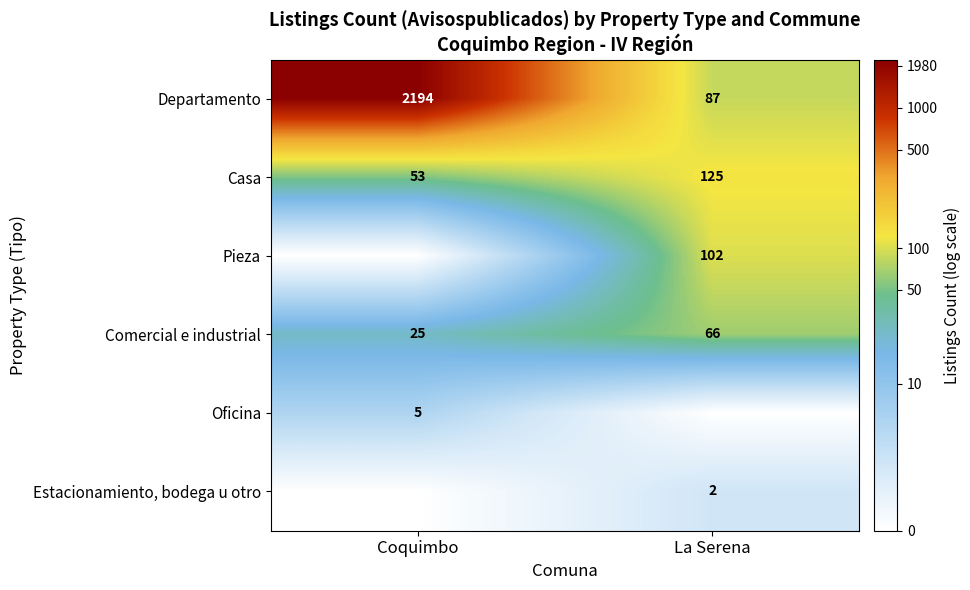

Read the Comercial e industrial value at Coquimbo.

25